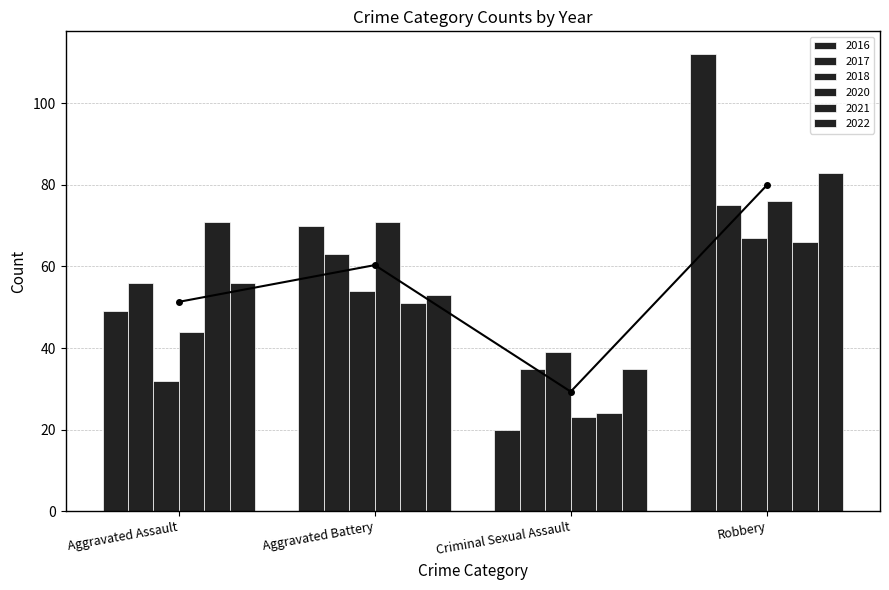

Is the value of 2016 at Criminal Sexual Assault greater than the value of 2017 at Aggravated Battery?

No